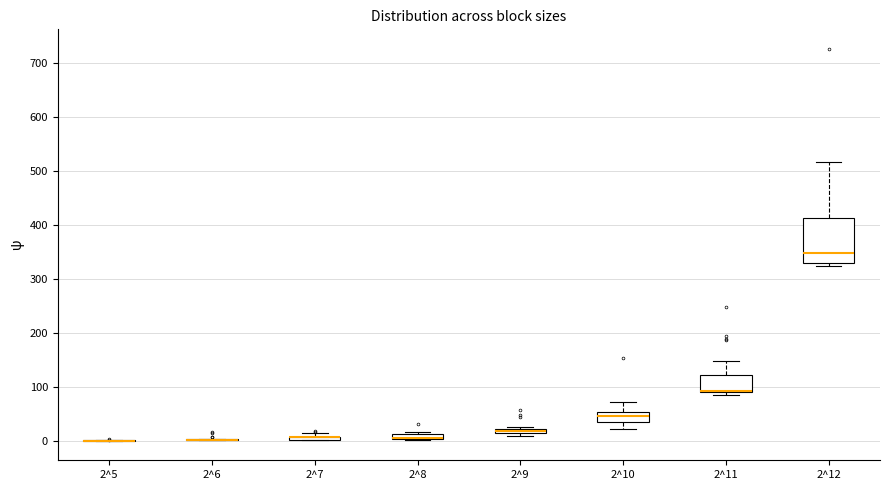

Comparing the boxes themselves (not the whiskers), which one is the tallest?

2^12